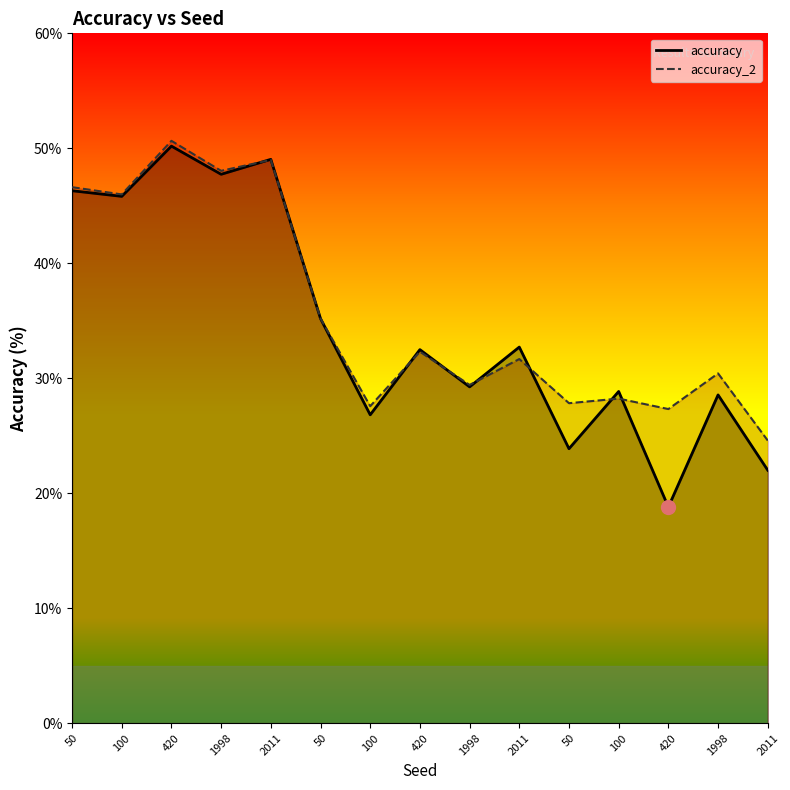

What is the smallest value displayed?

18.8